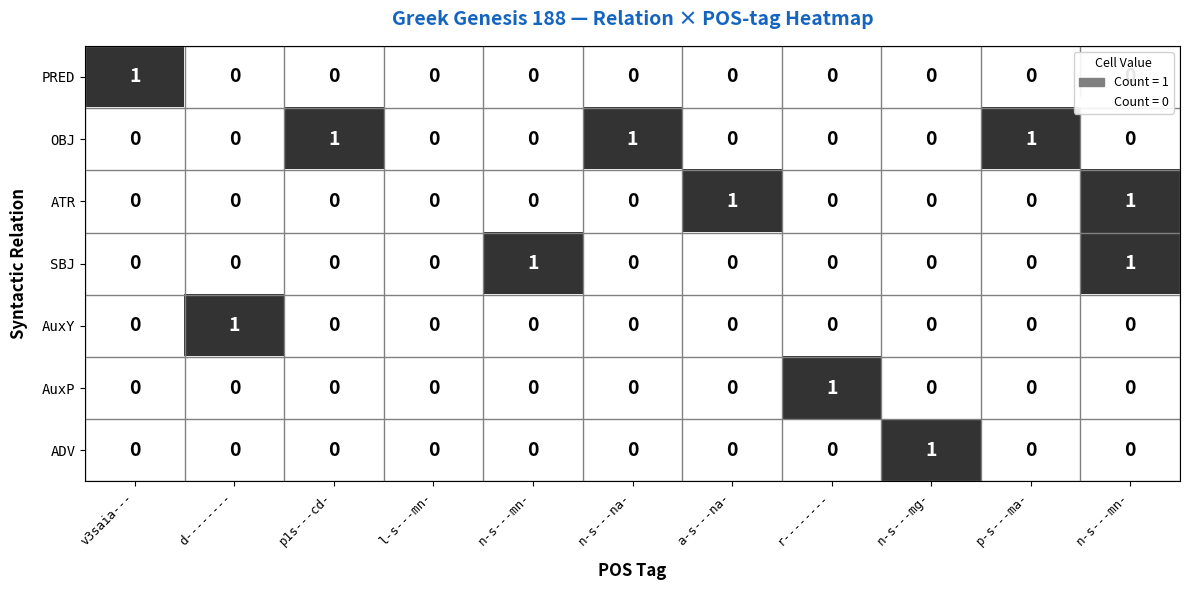

At n-s---mn-, list the series in order from largest to smallest.

SBJ, PRED, OBJ, ATR, AuxY, AuxP, ADV